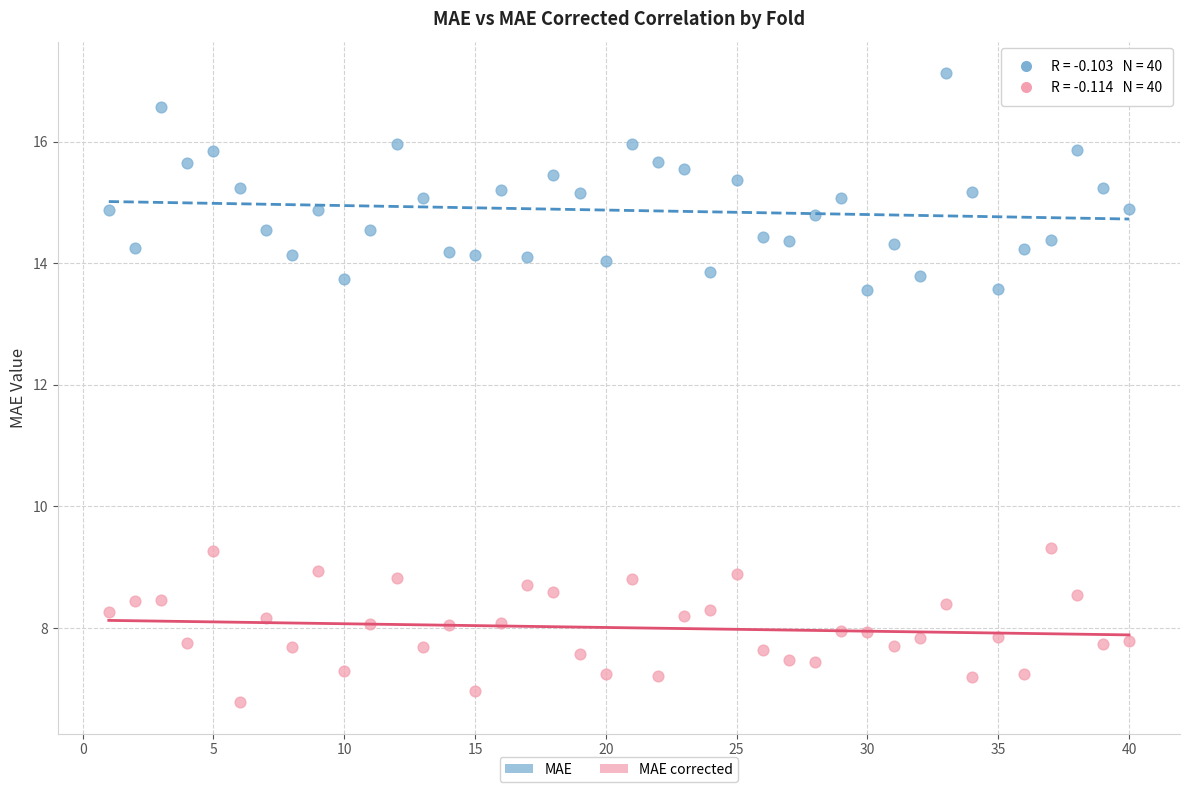

Across all data points, what is the range of X values (max minus min)?

39.0